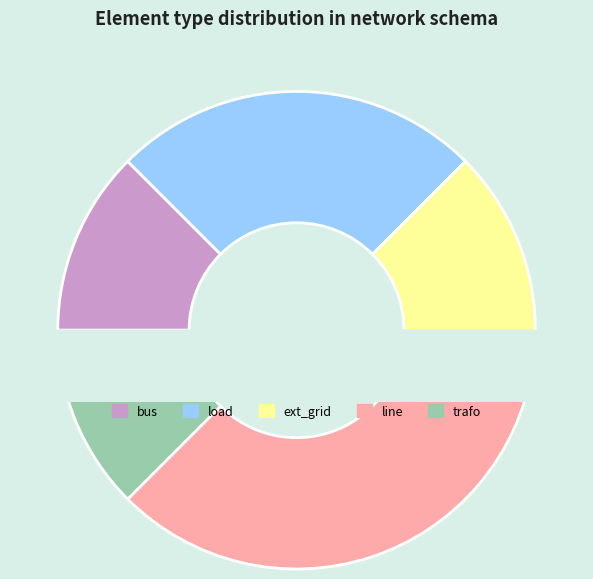

True or false: trafo accounts for 12% of the total.

True